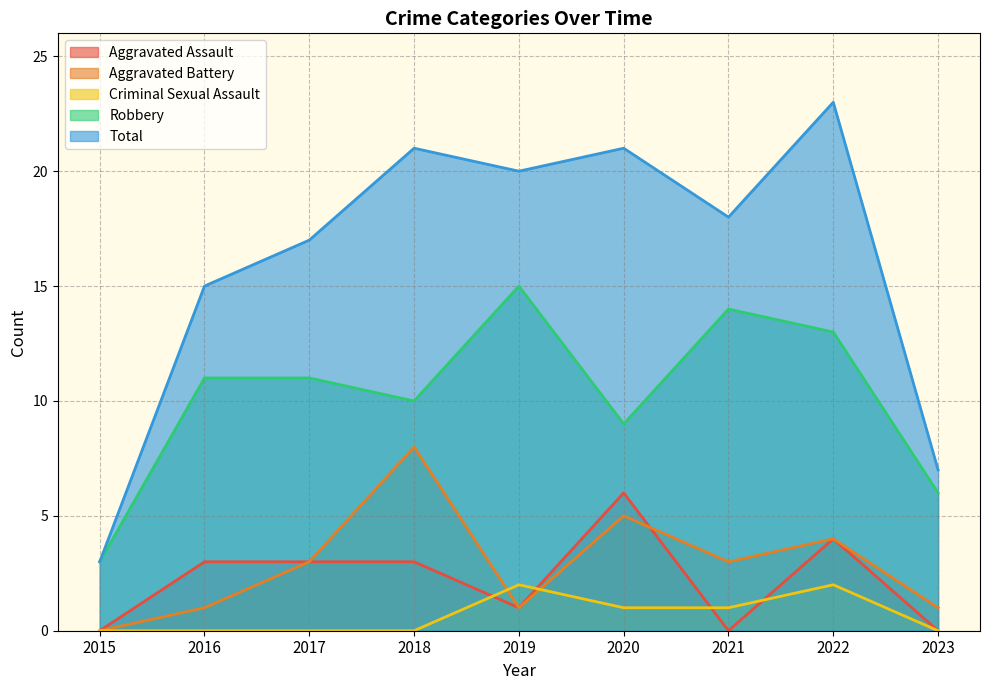

Between 2022 and 2023, which series saw the biggest shift?

Total